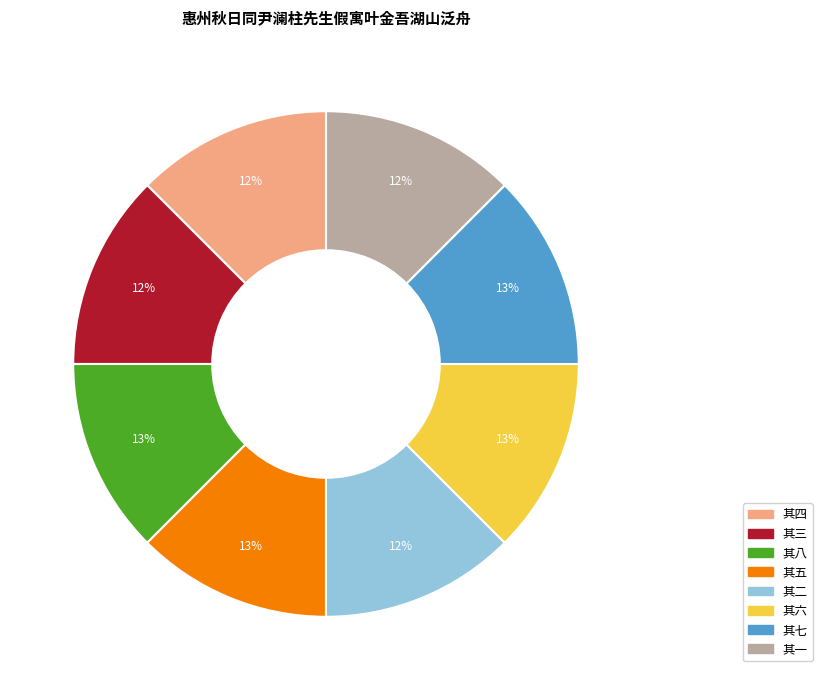

To the nearest percent, what percentage of the pie is 其四?

12%